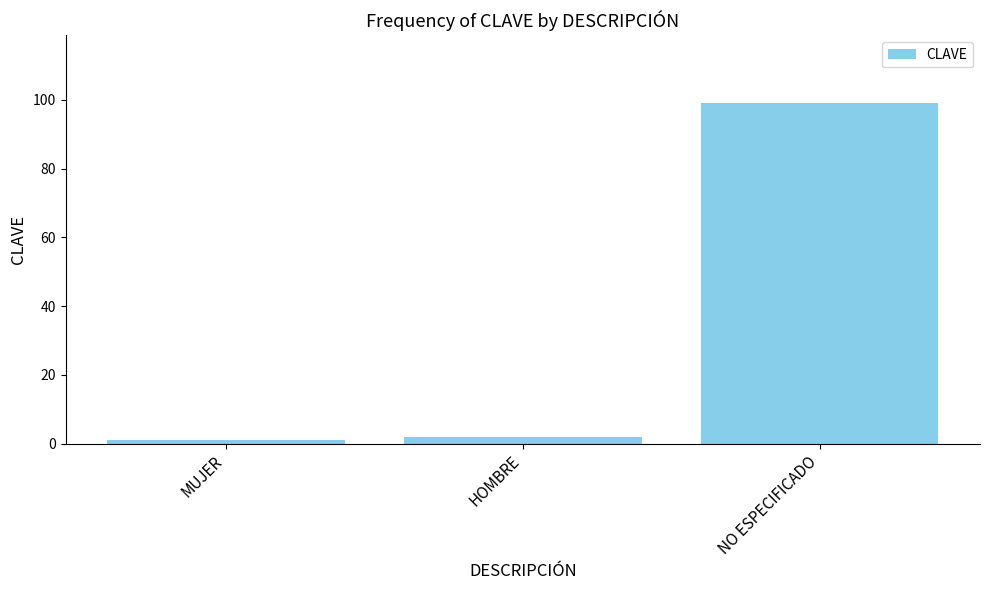

What is the label of the 2nd bar from the right?

HOMBRE